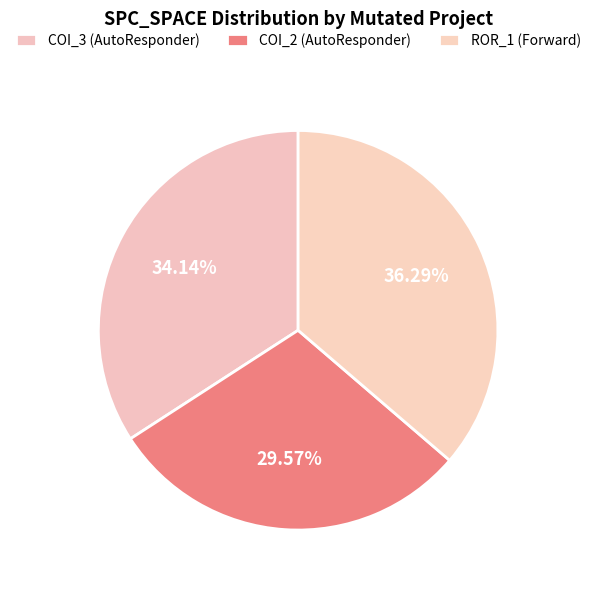

How many slices are in this pie chart?

3